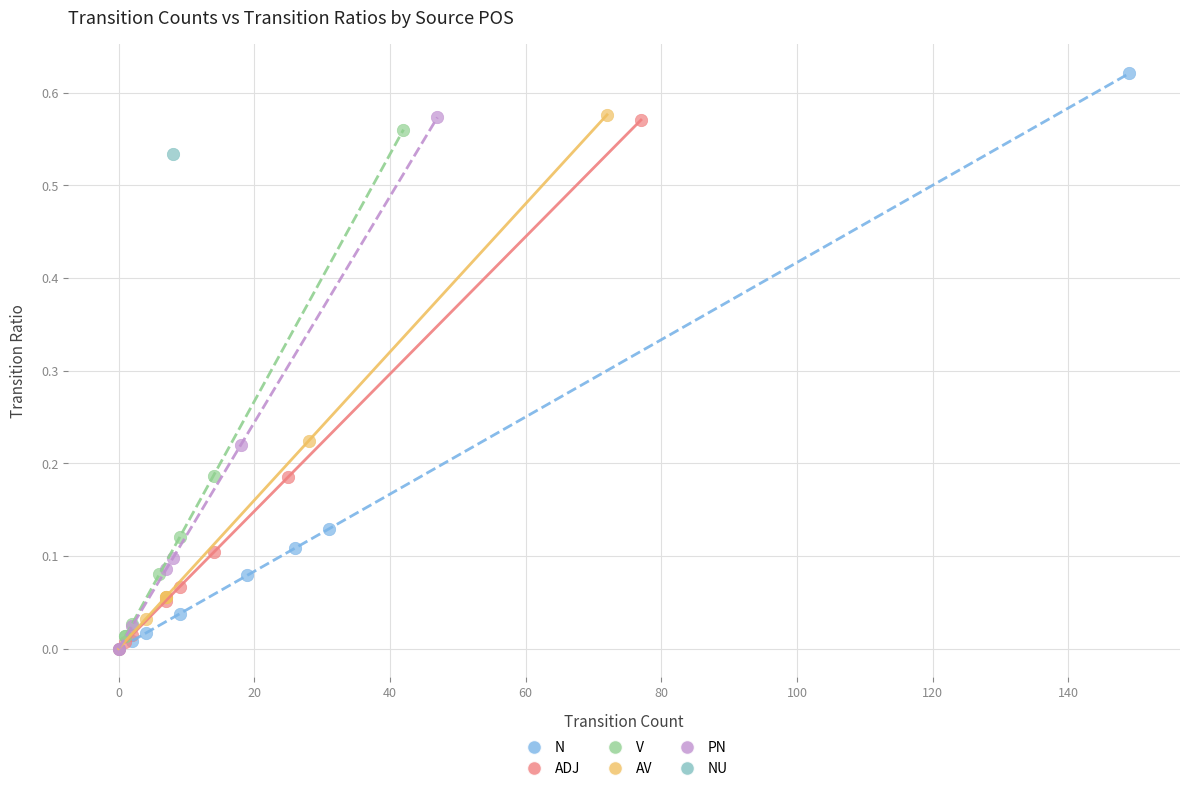

What are all the series names shown in the legend?

N, ADJ, V, AV, PN, NU